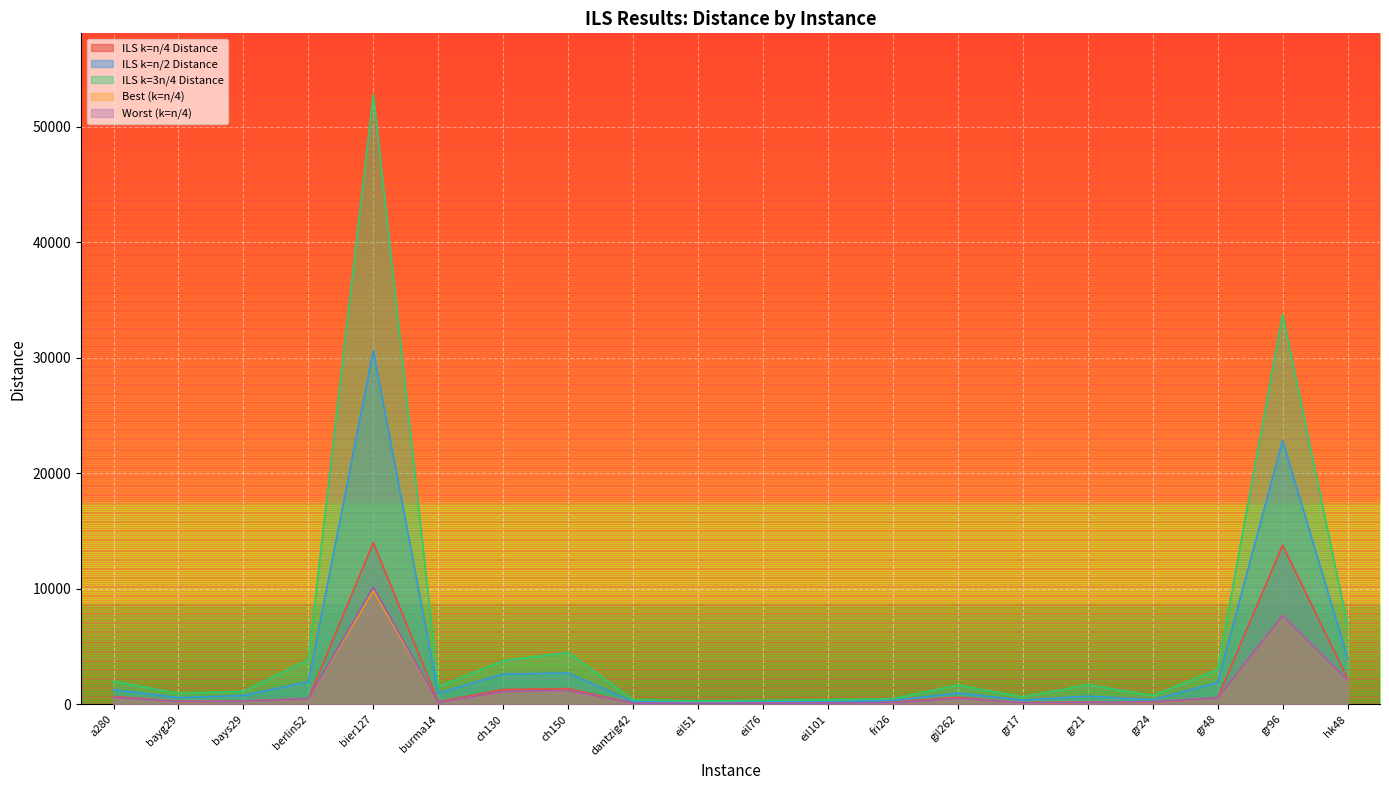

Where do ILS k=n/4 Distance and Best (k=n/4) first cross each other?

berlin52 and bier127